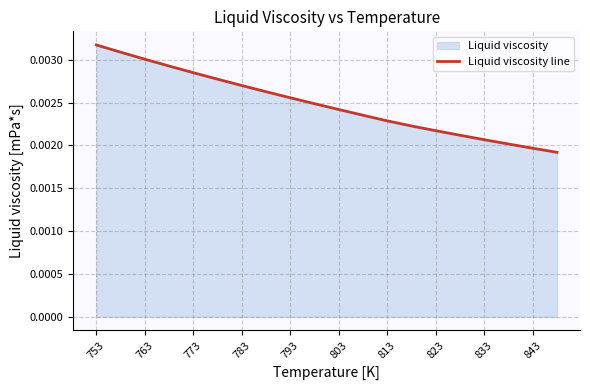

Which has a higher value, 823 or 783?

783